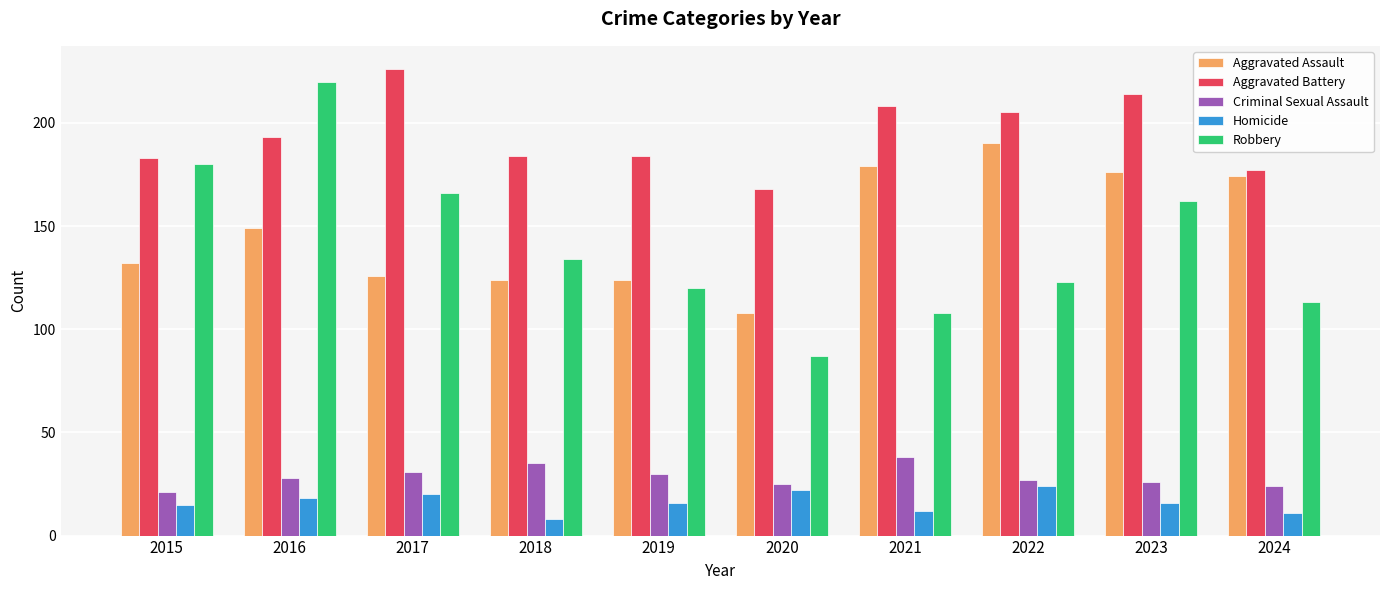

At which category is the sum across all series the highest?

2016